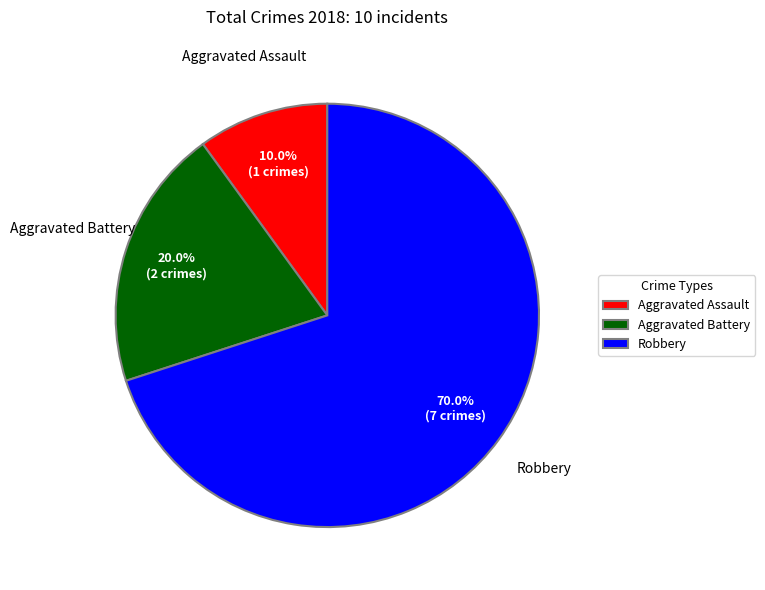

Rank the categories by value from lowest to highest.

Aggravated Assault, Aggravated Battery, Robbery